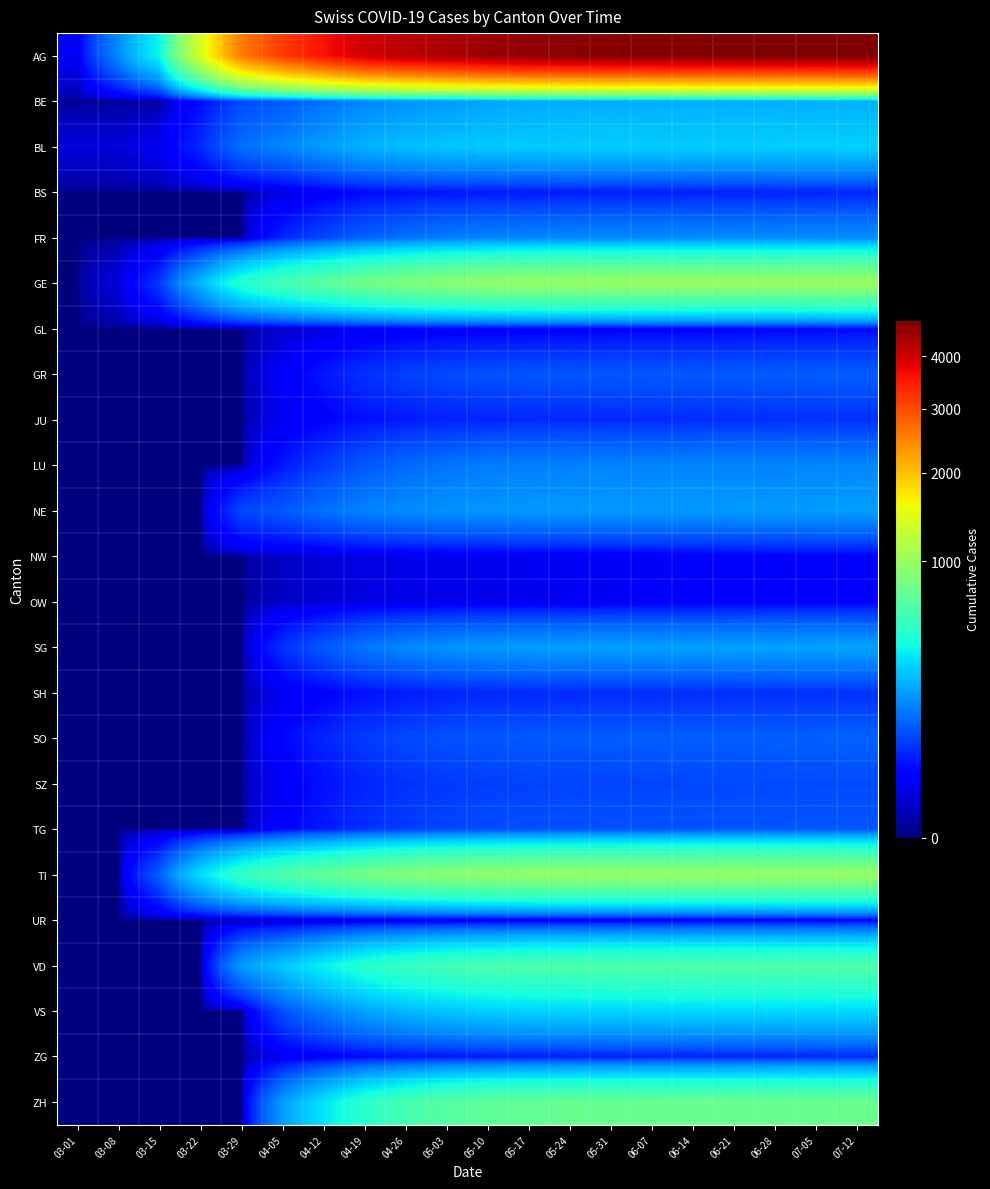

Reading left to right, what are all the values shown in this chart?

AG: 03-01=16	03-08=169	03-15=395	03-22=1394	03-29=2565	04-05=3150	04-12=3600	04-19=4000	04-26=4200	05-03=4350	05-10=4500	05-17=4600	05-24=4650	05-31=4700	06-07=4730	06-14=4750	06-21=4760	06-28=4770	07-05=4780	07-12=4800
BE: 03-01=0	03-08=0	03-15=0	03-22=33	03-29=82	04-05=100	04-12=130	04-19=160	04-26=180	05-03=195	05-10=210	05-17=220	05-24=225	05-31=228	06-07=230	06-14=231	06-21=232	06-28=233	07-05=234	07-12=235
BL: 03-01=8	03-08=8	03-15=16	03-22=54	03-29=128	04-05=160	04-12=200	04-19=240	04-26=260	05-03=275	05-10=285	05-17=290	05-24=293	05-31=295	06-07=296	06-14=297	06-21=298	06-28=299	07-05=300	07-12=301
BS: 03-01=0	03-08=0	03-15=0	03-22=0	03-29=0	04-05=10	04-12=20	04-19=30	04-26=35	05-03=38	05-10=40	05-17=41	05-24=42	05-31=43	06-07=44	06-14=45	06-21=46	06-28=47	07-05=48	07-12=49
FR: 03-01=0	03-08=0	03-15=0	03-22=0	03-29=0	04-05=50	04-12=80	04-19=110	04-26=130	05-03=145	05-10=155	05-17=160	05-24=163	05-31=165	06-07=166	06-14=167	06-21=168	06-28=169	07-05=170	07-12=171
GE: 03-01=0	03-08=9	03-15=66	03-22=251	03-29=479	04-05=600	04-12=700	04-19=800	04-26=870	05-03=920	05-10=960	05-17=980	05-24=990	05-31=995	06-07=998	06-14=999	06-21=1000	06-28=1001	07-05=1002	07-12=1010
GL: 03-01=0	03-08=0	03-15=0	03-22=0	03-29=0	04-05=5	04-12=10	04-19=15	04-26=18	05-03=20	05-10=21	05-17=22	05-24=23	05-31=24	06-07=25	06-14=26	06-21=27	06-28=28	07-05=29	07-12=30
GR: 03-01=0	03-08=0	03-15=0	03-22=0	03-29=0	04-05=20	04-12=40	04-19=60	04-26=75	05-03=85	05-10=92	05-17=96	05-24=98	05-31=99	06-07=100	06-14=101	06-21=102	06-28=103	07-05=104	07-12=105
JU: 03-01=0	03-08=0	03-15=0	03-22=0	03-29=0	04-05=15	04-12=25	04-19=35	04-26=42	05-03=47	05-10=50	05-17=52	05-24=53	05-31=54	06-07=55	06-14=56	06-21=57	06-28=58	07-05=59	07-12=60
LU: 03-01=0	03-08=0	03-15=0	03-22=0	03-29=0	04-05=40	04-12=70	04-19=100	04-26=120	05-03=135	05-10=145	05-17=150	05-24=153	05-31=155	06-07=156	06-14=157	06-21=158	06-28=159	07-05=160	07-12=161
NE: 03-01=0	03-08=0	03-15=0	03-22=0	03-29=82	04-05=100	04-12=130	04-19=155	04-26=170	05-03=180	05-10=186	05-17=190	05-24=192	05-31=193	06-07=194	06-14=195	06-21=196	06-28=197	07-05=198	07-12=199
NW: 03-01=0	03-08=0	03-15=0	03-22=0	03-29=0	04-05=5	04-12=8	04-19=11	04-26=13	05-03=14	05-10=15	05-17=16	05-24=17	05-31=18	06-07=19	06-14=20	06-21=21	06-28=22	07-05=23	07-12=24
OW: 03-01=0	03-08=0	03-15=0	03-22=0	03-29=0	04-05=4	04-12=7	04-19=10	04-26=12	05-03=13	05-10=14	05-17=15	05-24=16	05-31=17	06-07=18	06-14=19	06-21=20	06-28=21	07-05=22	07-12=23
SG: 03-01=0	03-08=0	03-15=0	03-22=0	03-29=0	04-05=60	04-12=100	04-19=140	04-26=165	05-03=180	05-10=192	05-17=198	05-24=201	05-31=203	06-07=204	06-14=205	06-21=206	06-28=207	07-05=208	07-12=209
SH: 03-01=0	03-08=0	03-15=0	03-22=0	03-29=0	04-05=15	04-12=25	04-19=35	04-26=42	05-03=47	05-10=50	05-17=52	05-24=53	05-31=54	06-07=55	06-14=56	06-21=57	06-28=58	07-05=59	07-12=60
SO: 03-01=0	03-08=0	03-15=0	03-22=0	03-29=0	04-05=30	04-12=50	04-19=70	04-26=83	05-03=92	05-10=98	05-17=101	05-24=103	05-31=104	06-07=105	06-14=106	06-21=107	06-28=108	07-05=109	07-12=110
SZ: 03-01=0	03-08=0	03-15=0	03-22=0	03-29=0	04-05=20	04-12=35	04-19=50	04-26=60	05-03=67	05-10=72	05-17=75	05-24=77	05-31=78	06-07=79	06-14=80	06-21=81	06-28=82	07-05=83	07-12=84
TG: 03-01=0	03-08=0	03-15=0	03-22=0	03-29=0	04-05=25	04-12=42	04-19=60	04-26=72	05-03=80	05-10=86	05-17=89	05-24=91	05-31=92	06-07=93	06-14=94	06-21=95	06-28=96	07-05=97	07-12=98
TI: 03-01=0	03-08=0	03-15=108	03-22=335	03-29=530	04-05=640	04-12=730	04-19=820	04-26=880	05-03=925	05-10=960	05-17=975	05-24=982	05-31=986	06-07=988	06-14=989	06-21=990	06-28=991	07-05=992	07-12=995
UR: 03-01=0	03-08=0	03-15=0	03-22=0	03-29=0	04-05=3	04-12=5	04-19=7	04-26=8	05-03=9	05-10=10	05-17=11	05-24=12	05-31=13	06-07=14	06-14=15	06-21=16	06-28=17	07-05=18	07-12=19
VD: 03-01=0	03-08=0	03-15=0	03-22=0	03-29=196	04-05=280	04-12=380	04-19=480	04-26=540	05-03=580	05-10=608	05-17=622	05-24=629	05-31=633	06-07=635	06-14=636	06-21=637	06-28=638	07-05=639	07-12=641
VS: 03-01=0	03-08=0	03-15=0	03-22=0	03-29=0	04-05=90	04-12=150	04-19=210	04-26=250	05-03=277	05-10=296	05-17=305	05-24=310	05-31=313	06-07=314	06-14=315	06-21=316	06-28=317	07-05=318	07-12=320
ZG: 03-01=0	03-08=0	03-15=0	03-22=0	03-29=0	04-05=12	04-12=20	04-19=28	04-26=33	05-03=37	05-10=40	05-17=42	05-24=43	05-31=44	06-07=45	06-14=46	06-21=47	06-28=48	07-05=49	07-12=50
ZH: 03-01=0	03-08=0	03-15=0	03-22=0	03-29=0	04-05=200	04-12=350	04-19=500	04-26=600	05-03=665	05-10=710	05-17=730	05-24=740	05-31=745	06-07=748	06-14=749	06-21=750	06-28=751	07-05=752	07-12=755